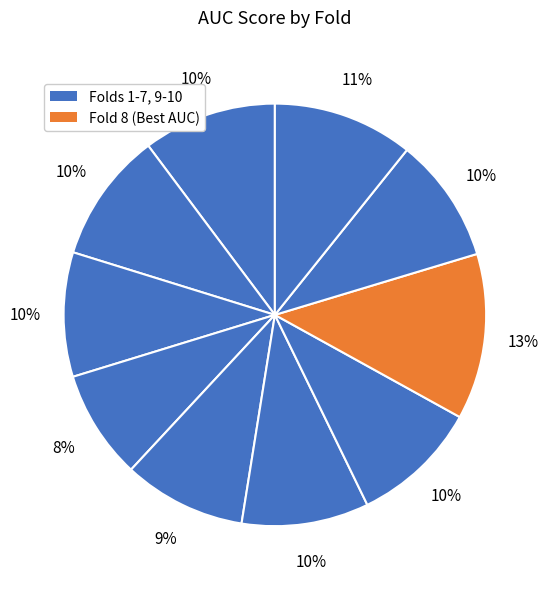

How many segments does this pie chart have?

10